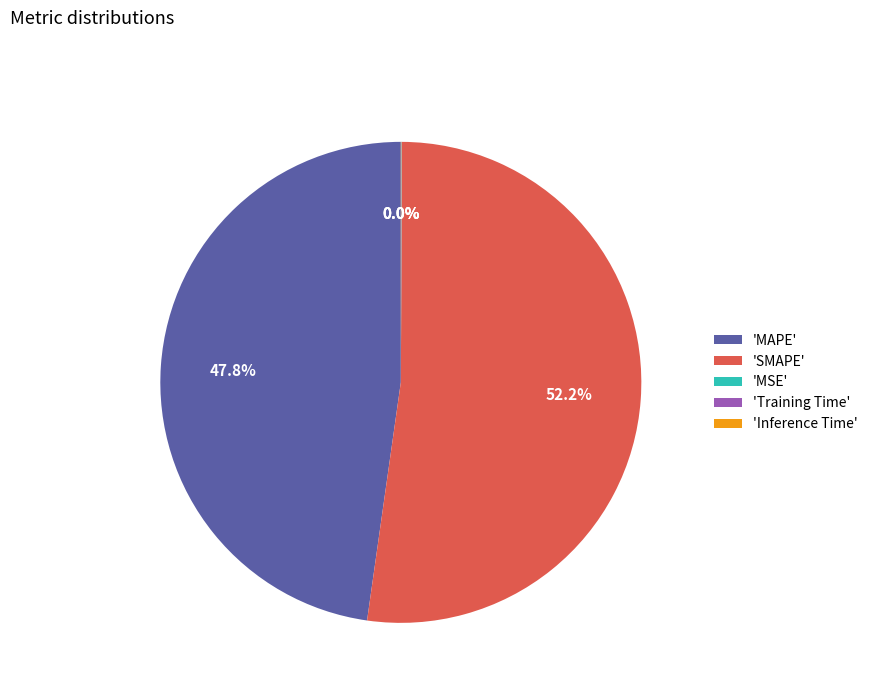

Is there any slice that represents more than half of the pie?

Yes